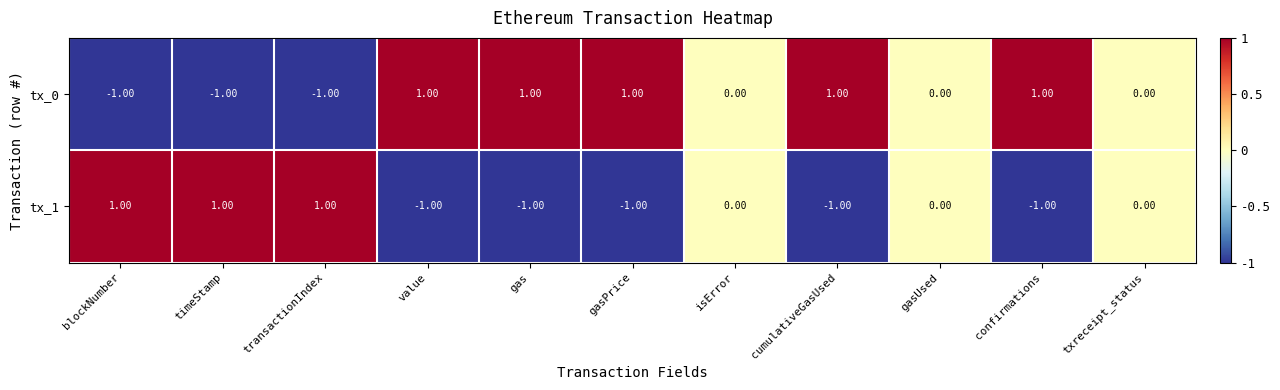

How many data points does each series have?

11